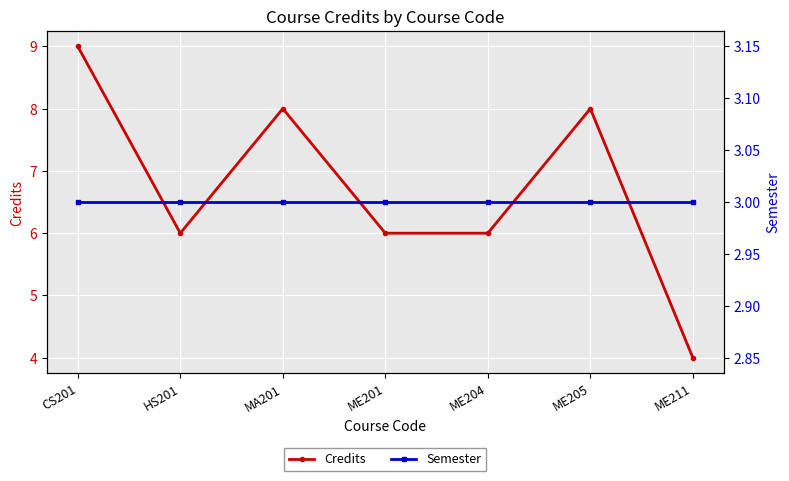

Does the chart display data point markers on the line(s)?

Yes